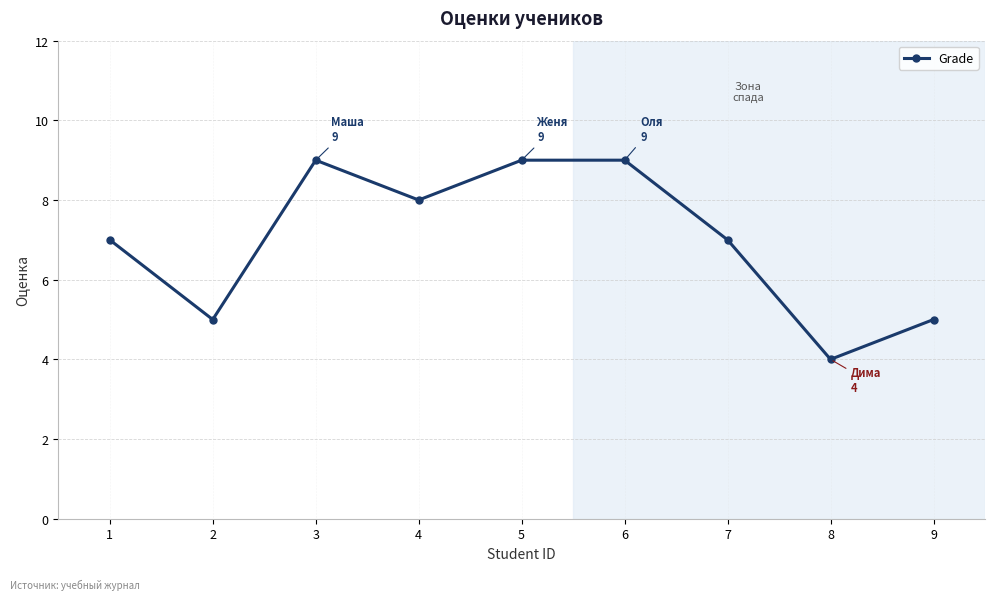

What is the difference between the values at 9 and 5?

4